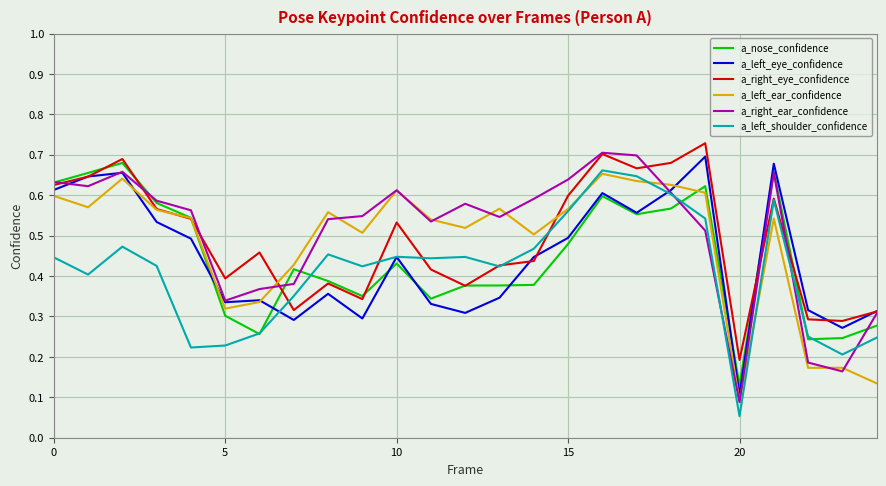

What are all the series names shown in the legend?

a_nose_confidence, a_left_eye_confidence, a_right_eye_confidence, a_left_ear_confidence, a_right_ear_confidence, a_left_shoulder_confidence